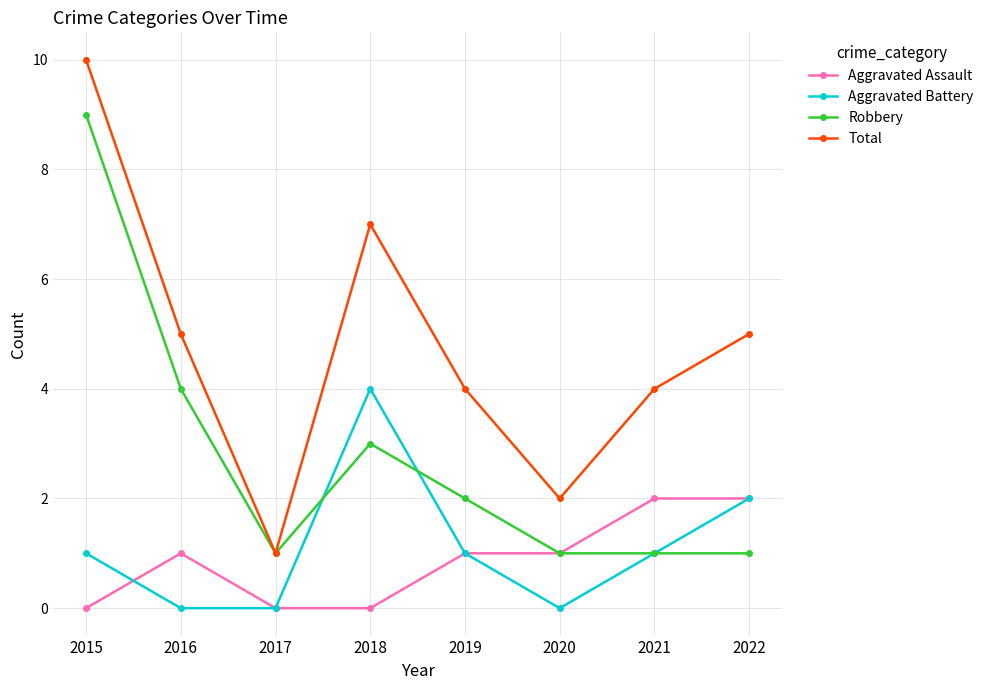

What are all the series names shown in the legend?

Aggravated Assault, Aggravated Battery, Robbery, Total